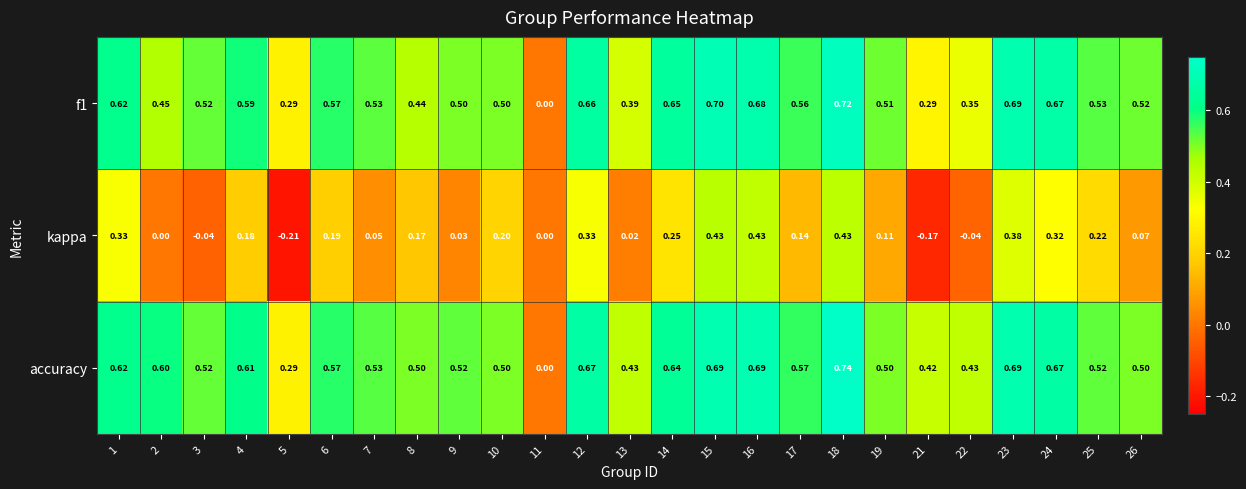

How many values in kappa are below zero?

4